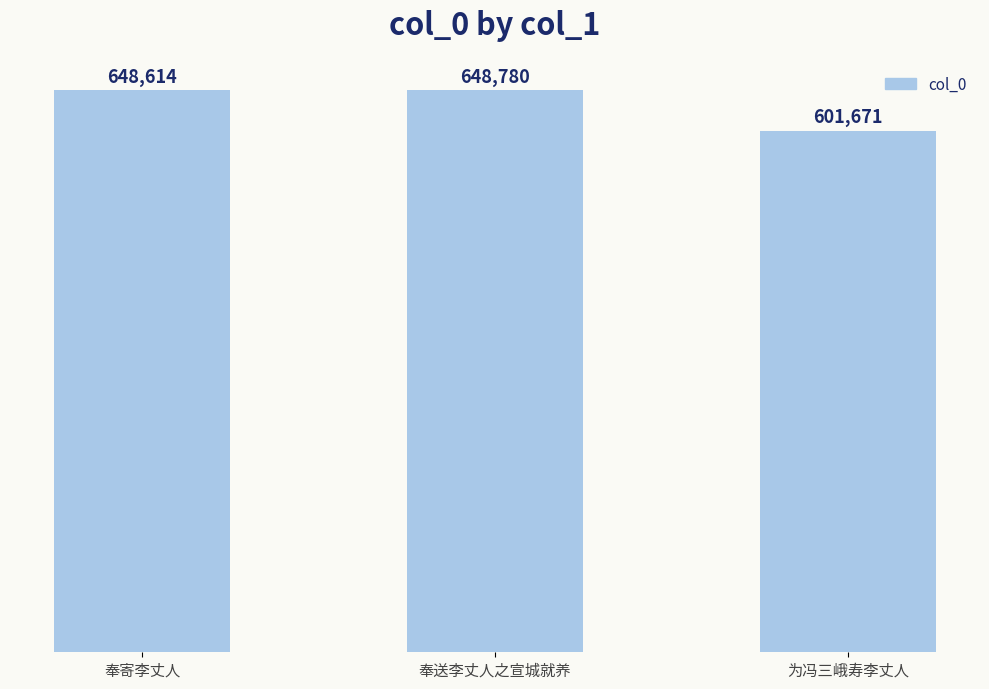

Are the bars horizontal?

No